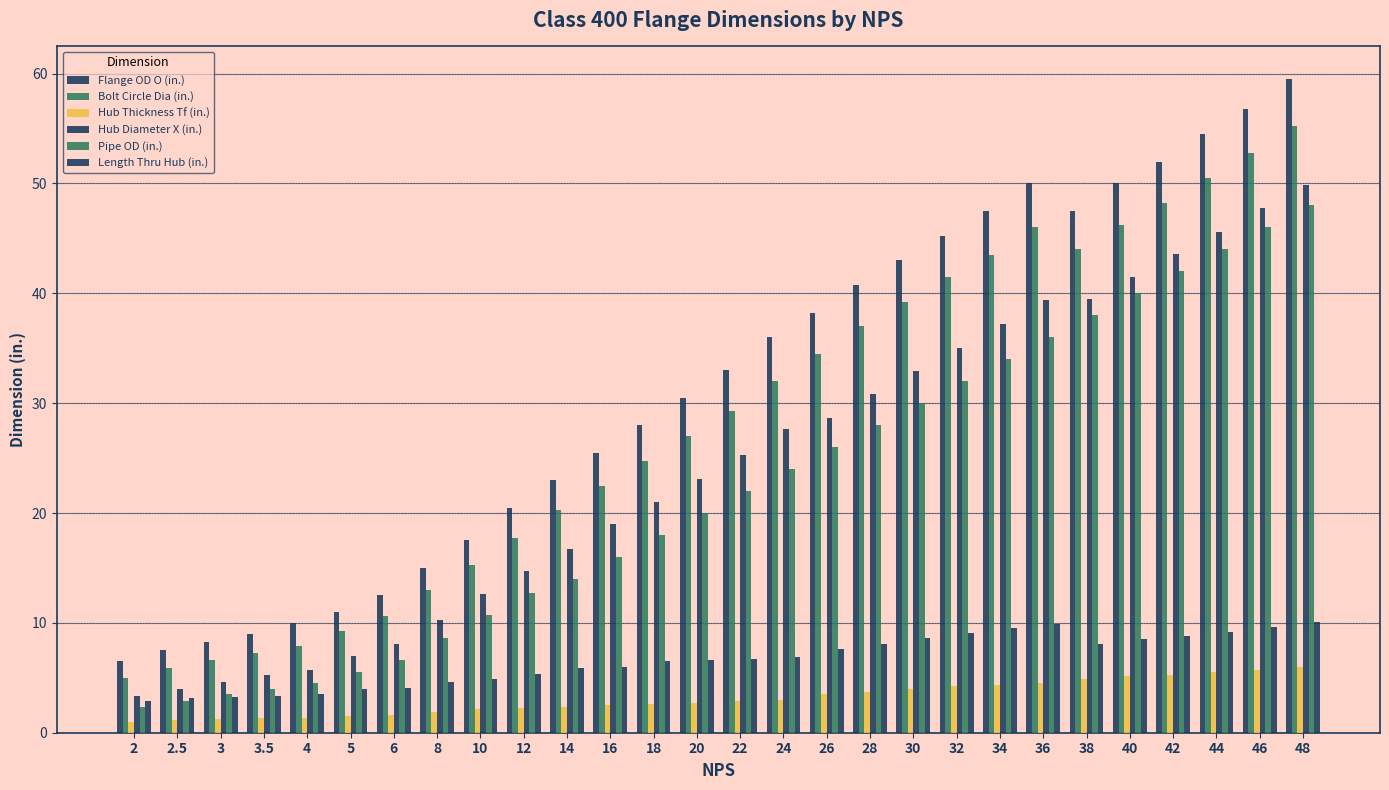

Count the number of data series in this chart.

6